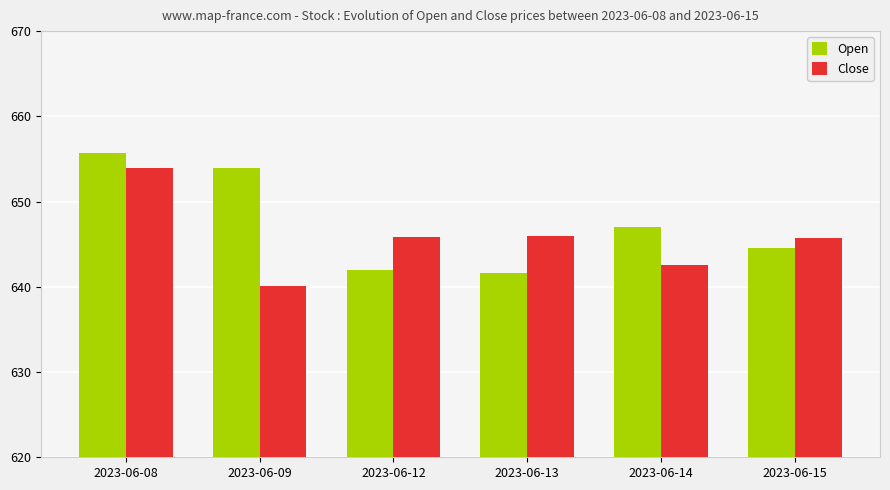

What is the total value across all series at 2023-06-15?

1290.2